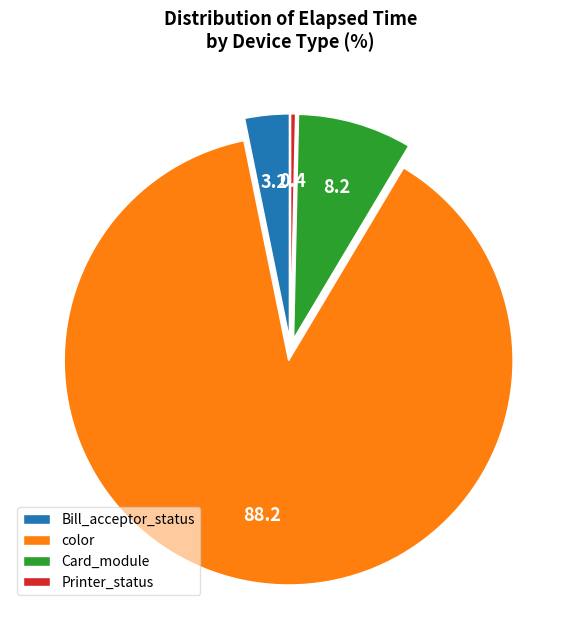

Which has a higher value, Card_module or color?

color